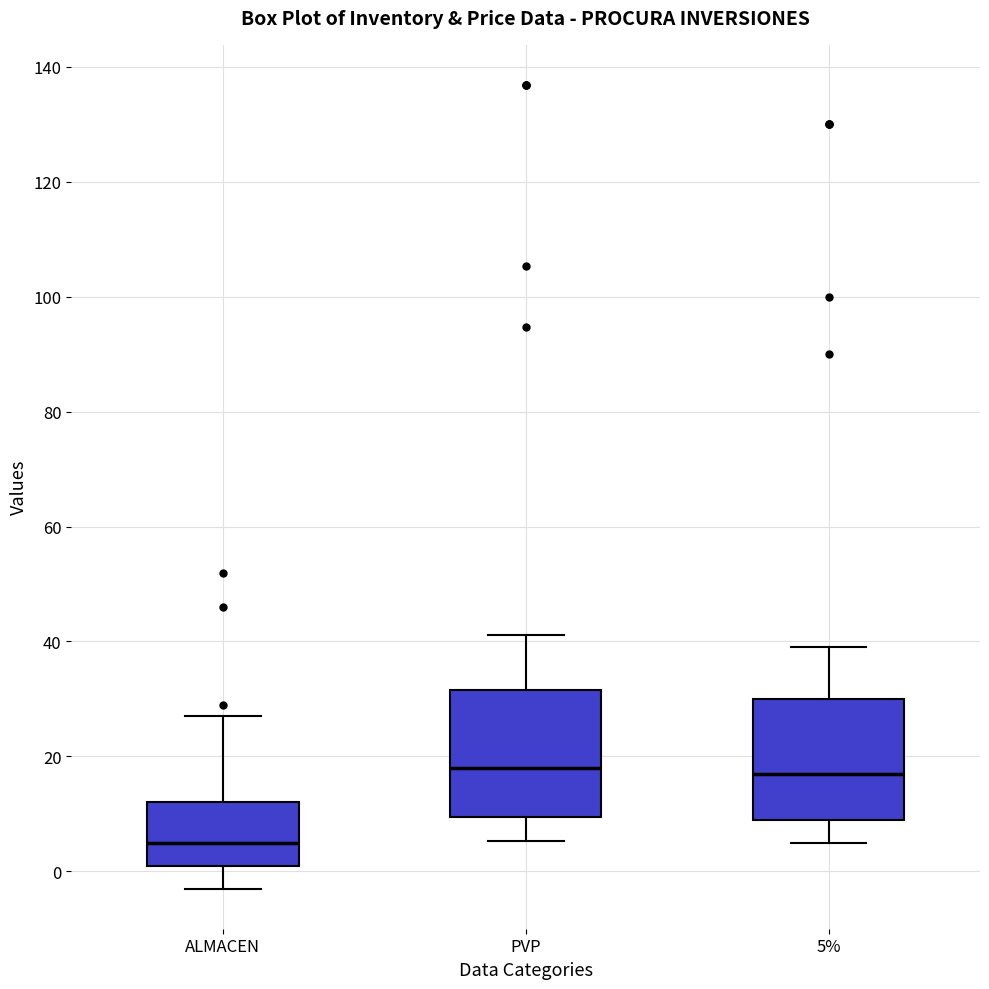

Where does the upper whisker of the box for 5% end on the y-axis? The values are not printed on the chart, so give them approximately, as read against the axis.

40